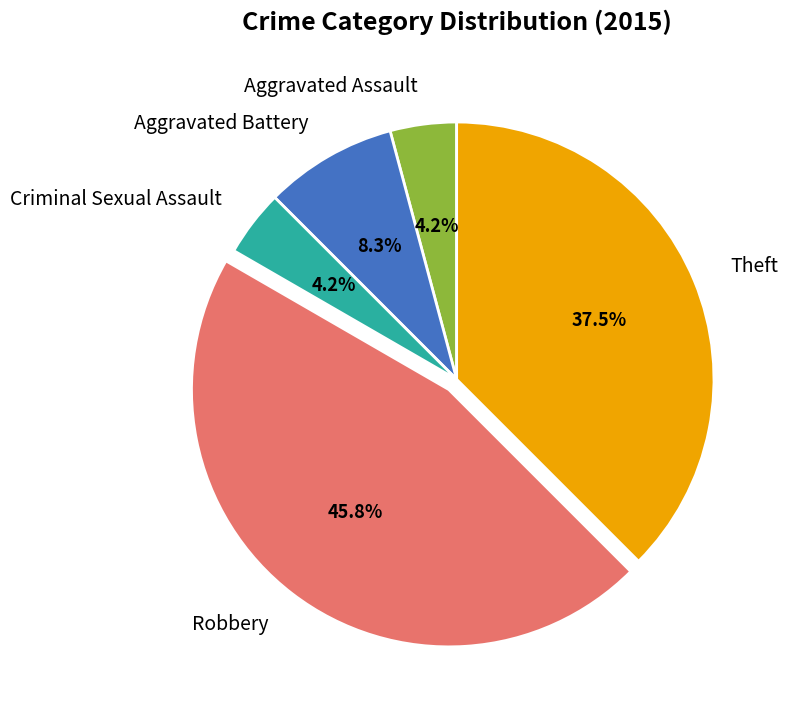

What is the ratio of the value at Aggravated Battery to the value at Criminal Sexual Assault?

2.0